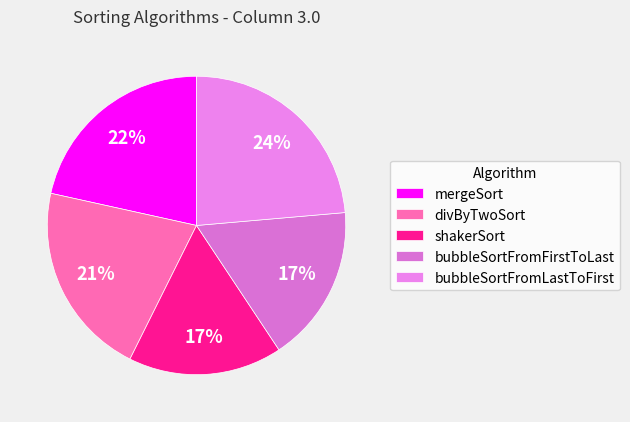

What percentage is the mergeSort slice, to the nearest percent?

22%